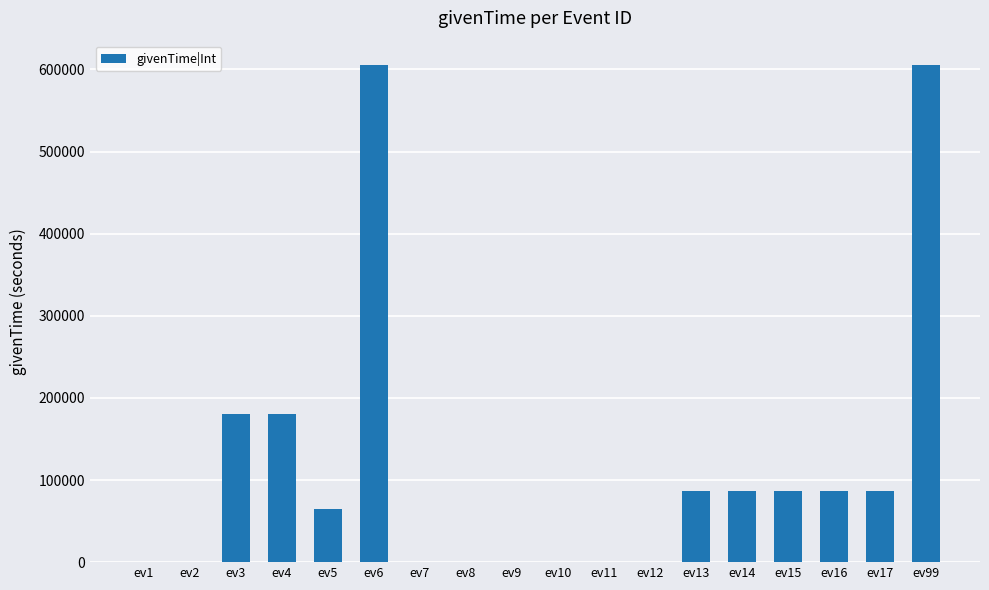

What is the maximum value shown in the chart?

604800